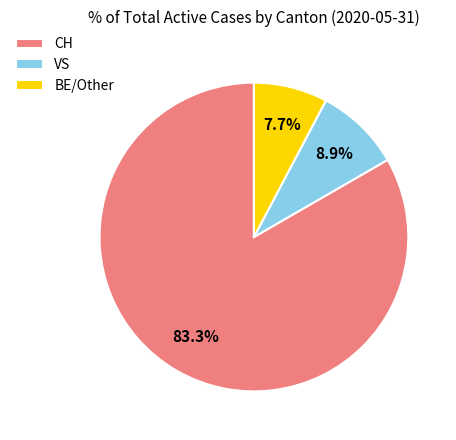

Does any single category account for the majority?

Yes